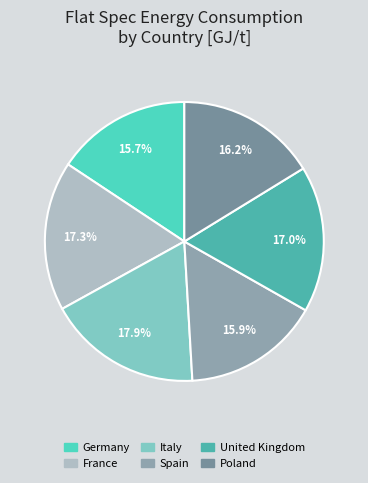

What percentage is the France slice, to the nearest percent?

17%